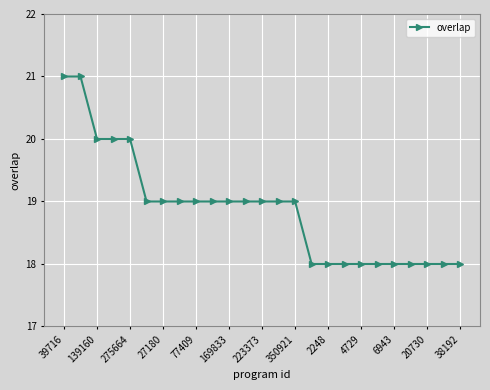

What is the smallest value displayed?

18